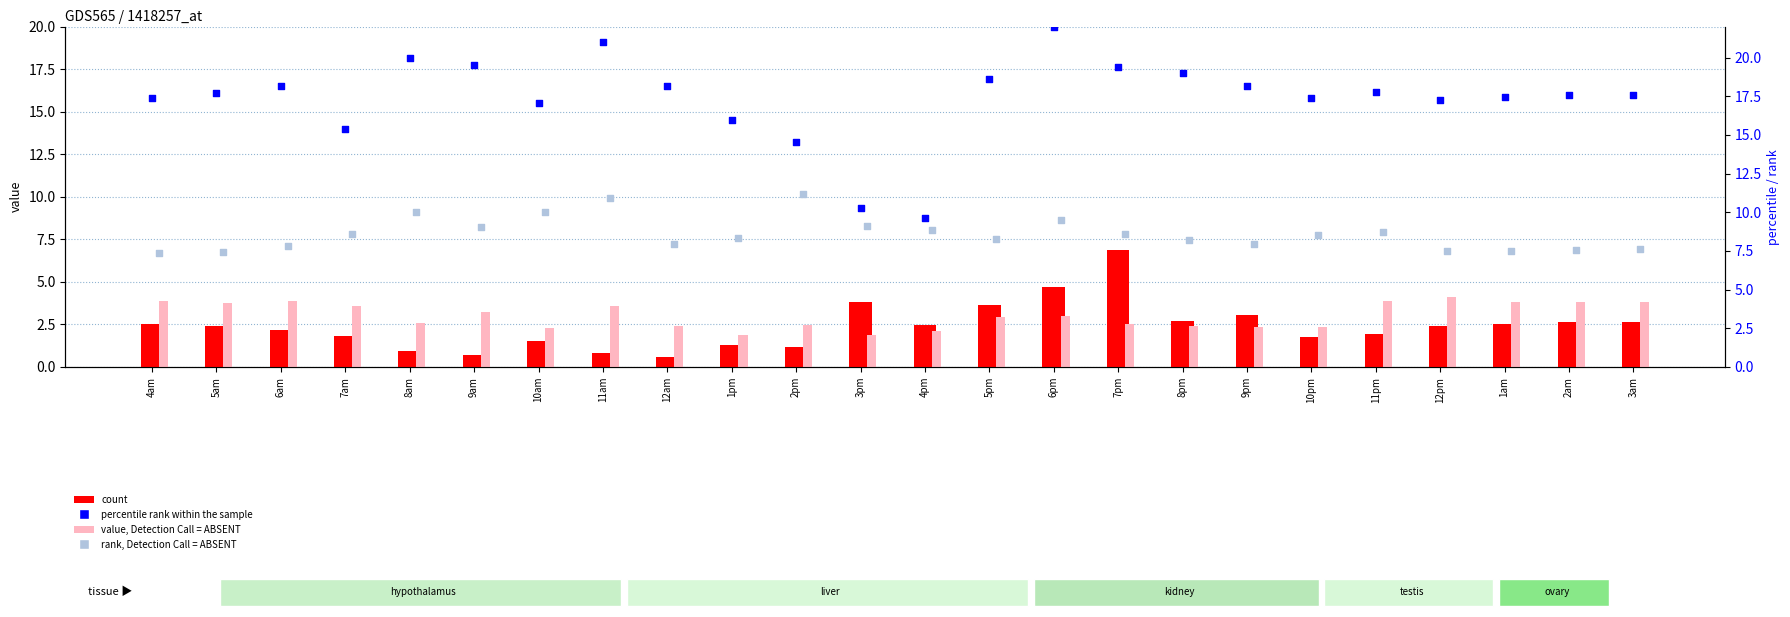

Which series contains the highest Y value?

percentile rank within the sample